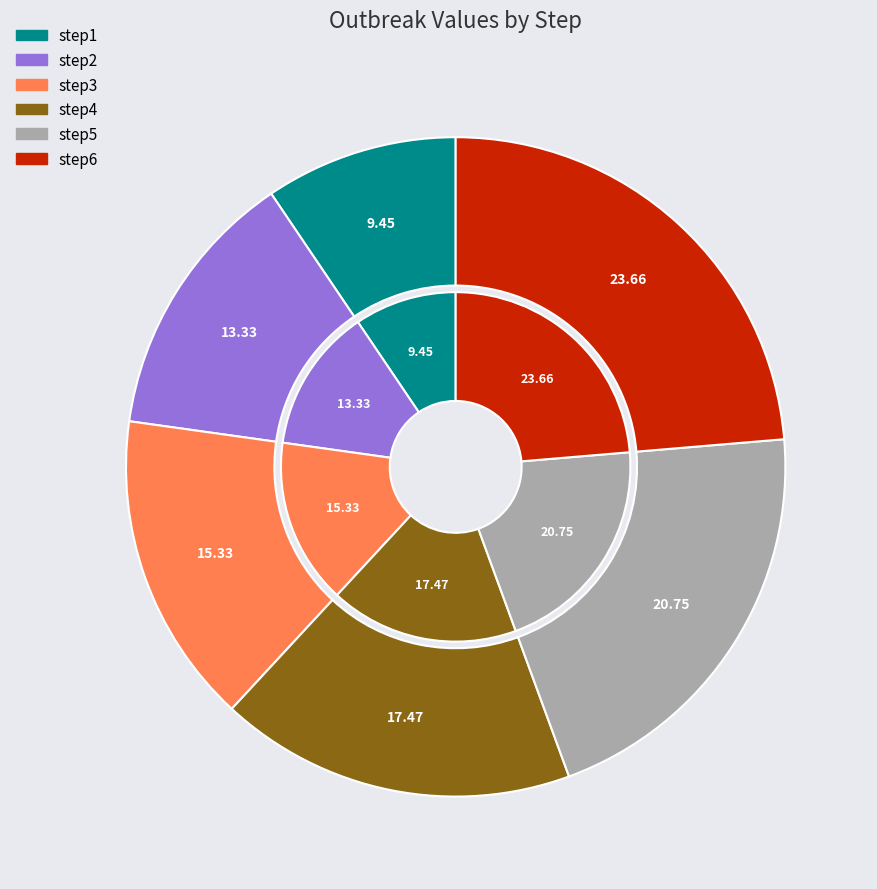

Count the number of slices in the pie.

6